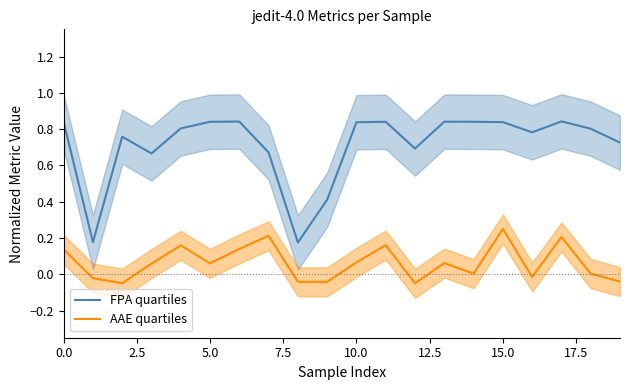

In FPA quartiles, how many points are lower than both neighbors (excluding endpoints)?

5